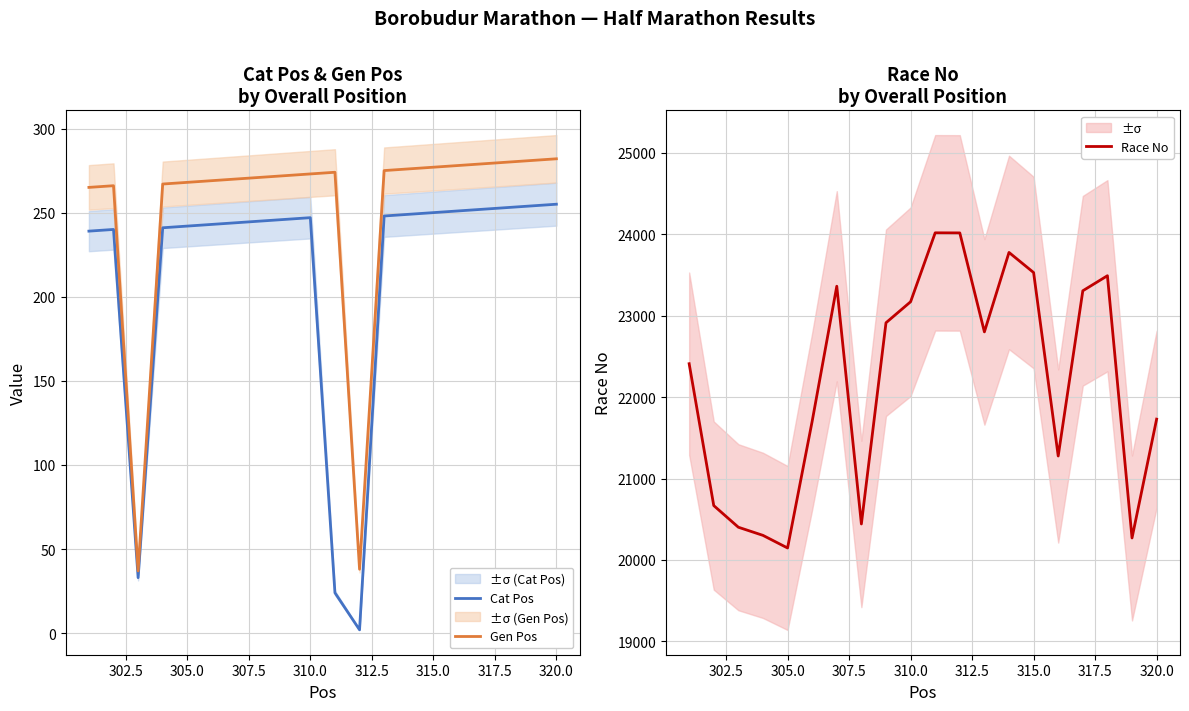

What are all the series names shown in the legend?

Cat Pos, Gen Pos, Race No